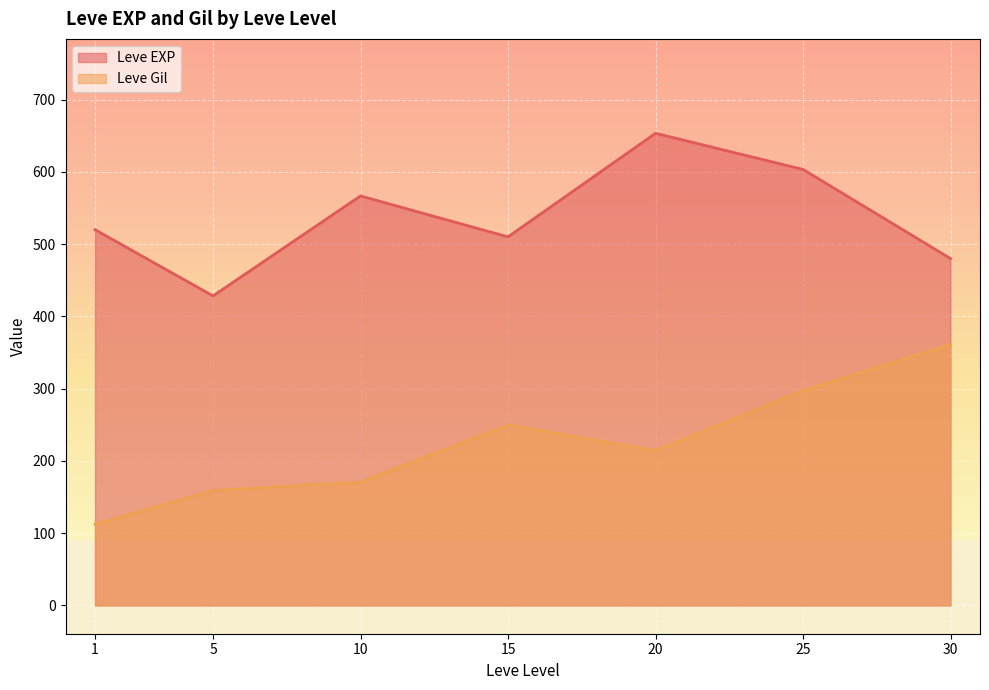

List the series in order of their overall mean, lowest first.

Leve Gil, Leve EXP